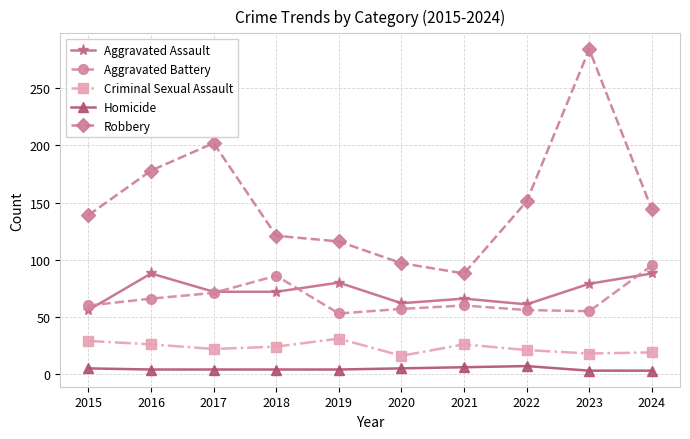

At which category does the chart reach its peak across all series?

2023